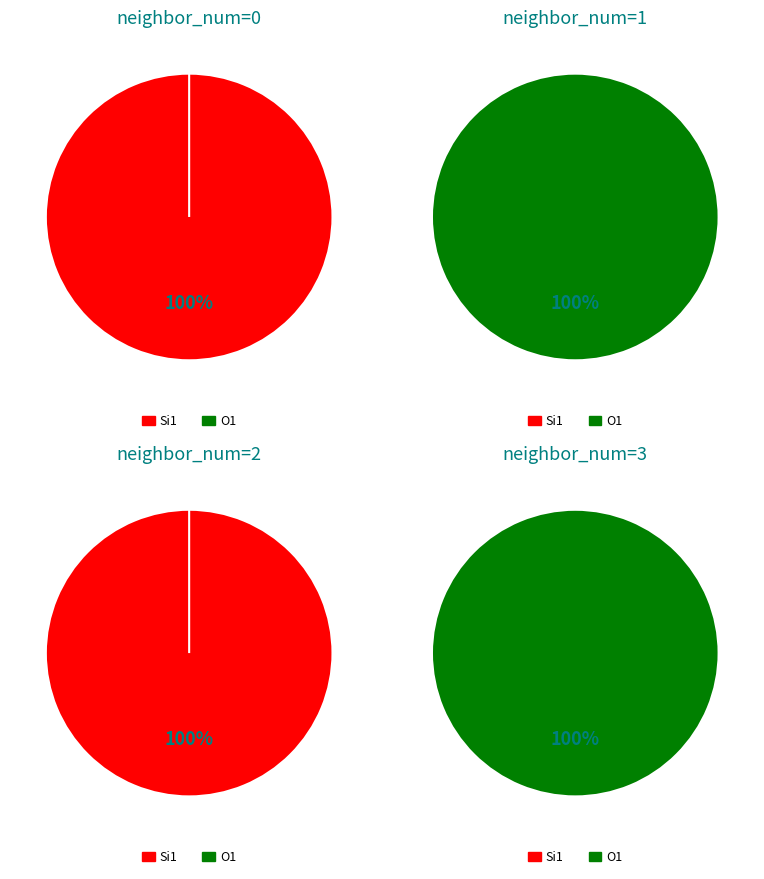

Is it true that 0 is 99% of the pie?

False